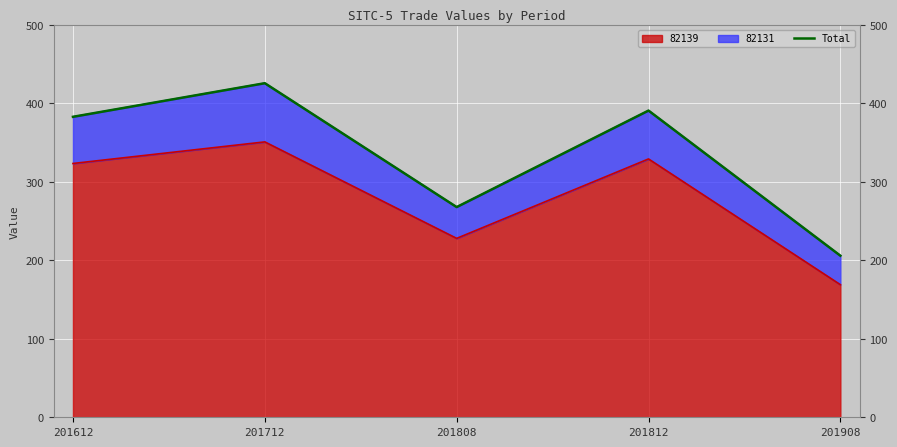

How many interior local valleys (lower than both neighbors) does the data have?

1